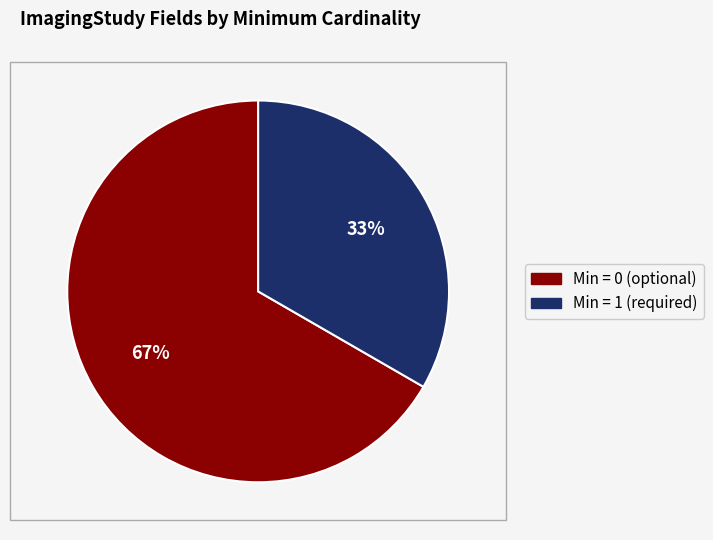

Does any single category account for the majority?

Yes